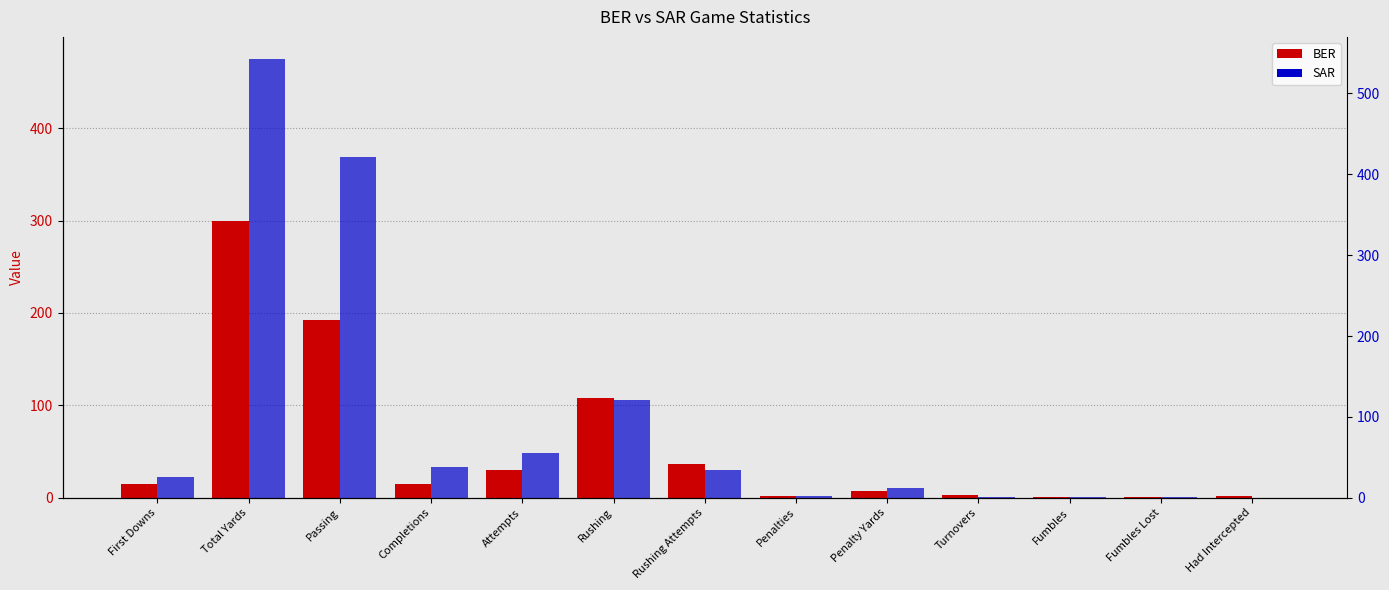

Between Penalty Yards and Penalties, which is larger?

Penalty Yards